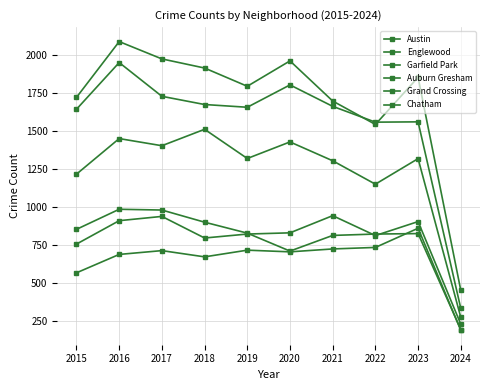

True or false: Chatham and Englewood intersect in this chart.

False